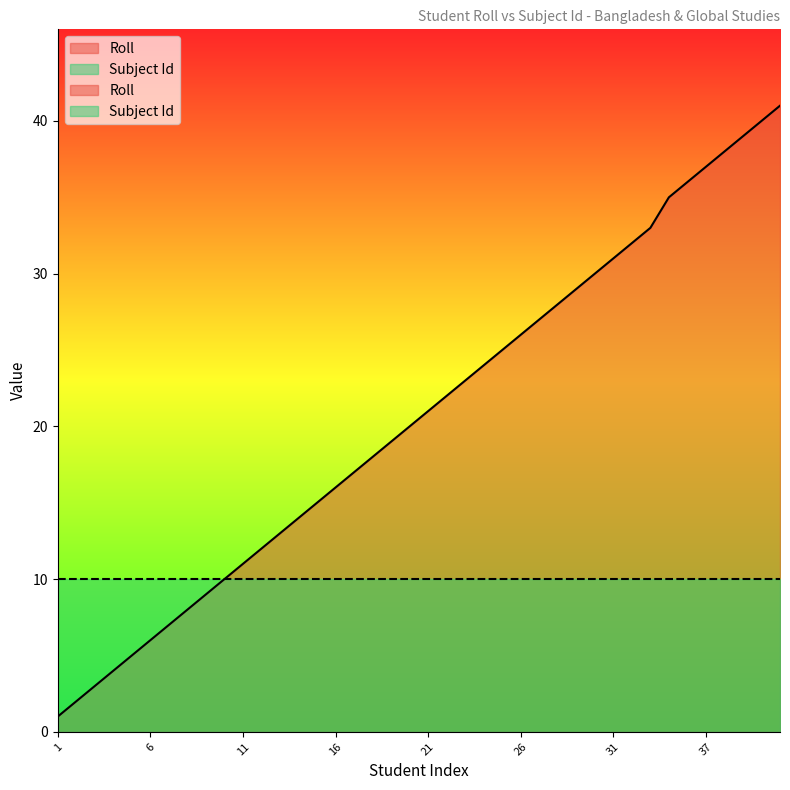

How many lines are shown in the chart?

1